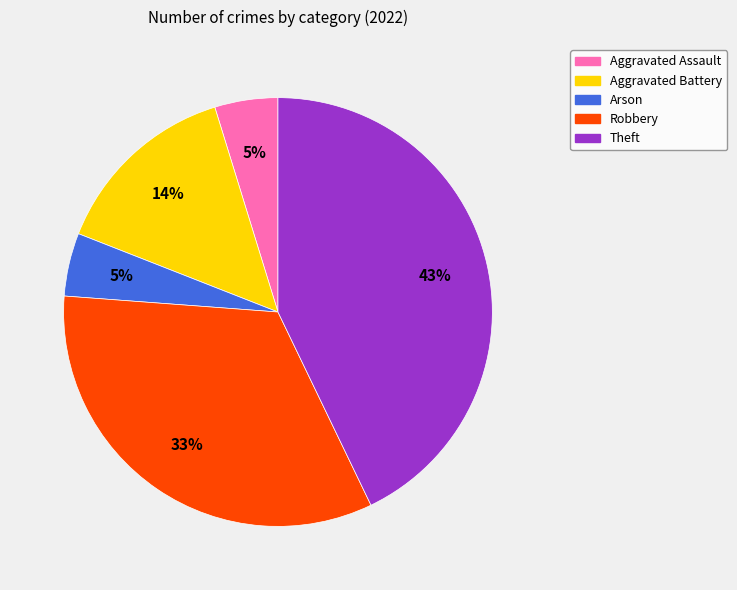

To the nearest percent, what is the difference between the largest and smallest slice percentages?

38%